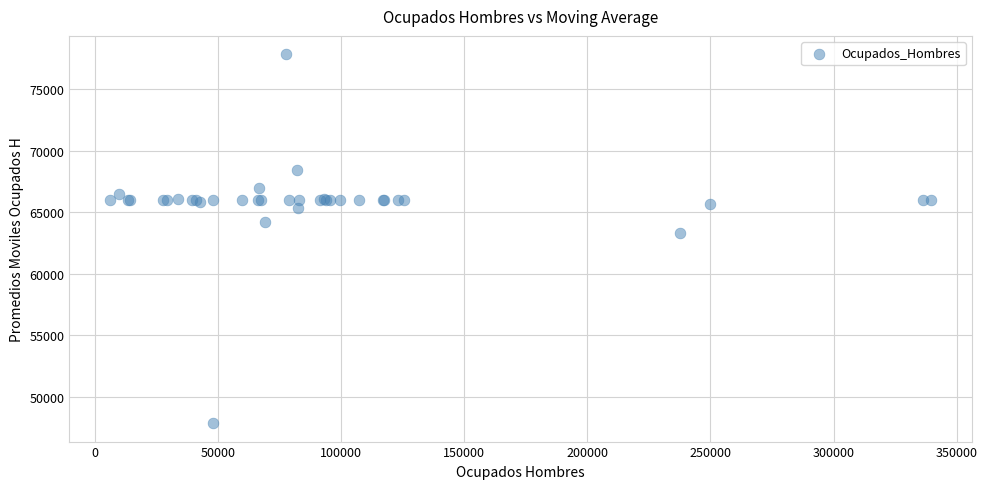

What Y value in the scatter plot is closest to 62845?

63298.8